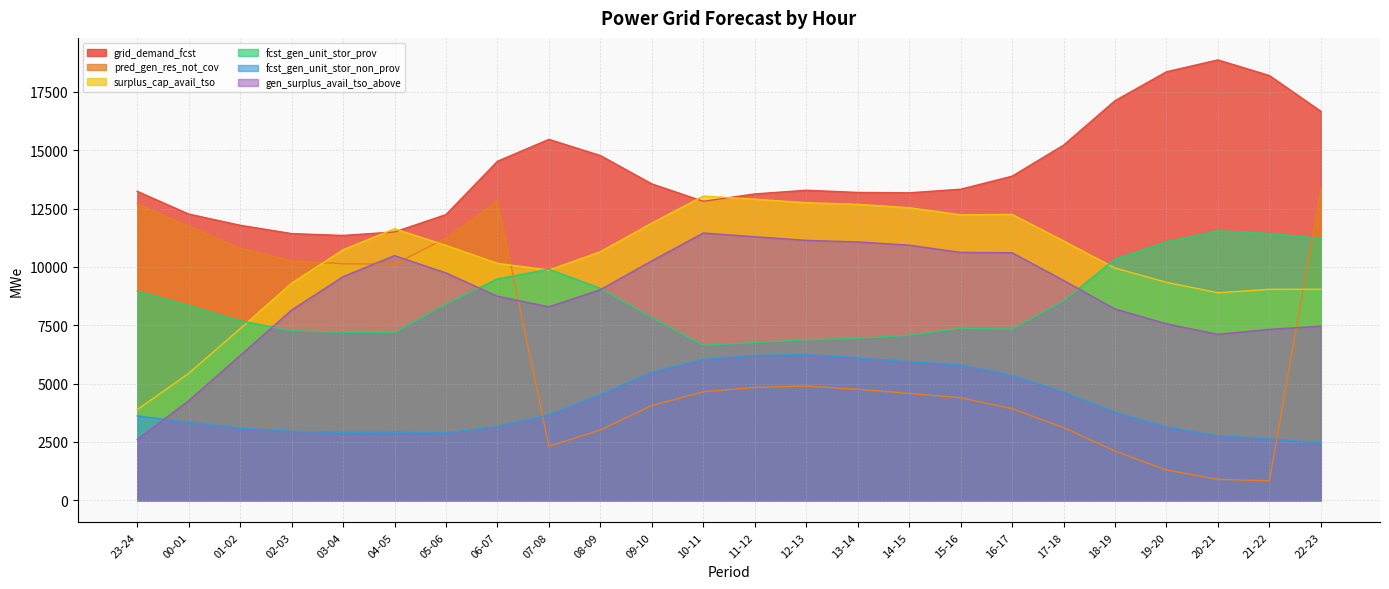

Where is the first local minimum for fcst_gen_unit_stor_non_prov?

03-04